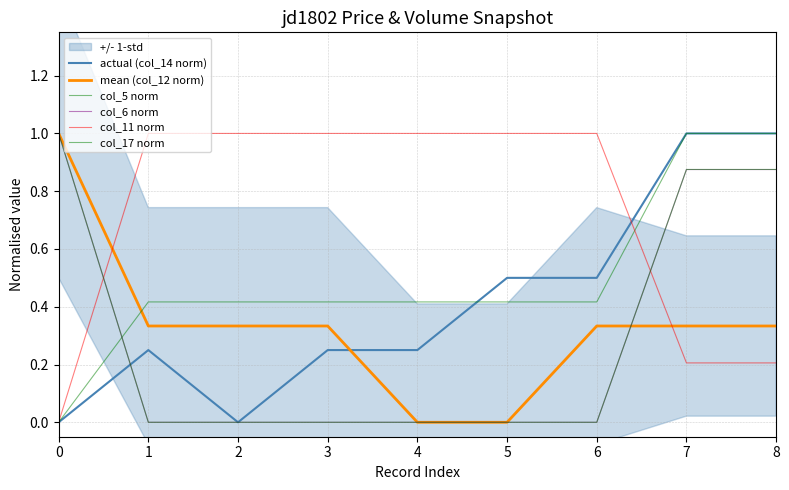

True or false: col_5 norm and mean (col_12 norm) intersect in this chart.

True